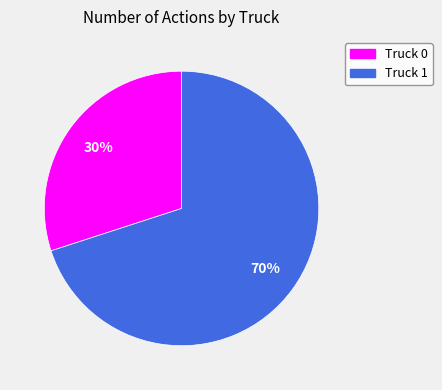

To the nearest percent, what is the difference between the Truck 0 and Truck 1 slice percentages?

40%